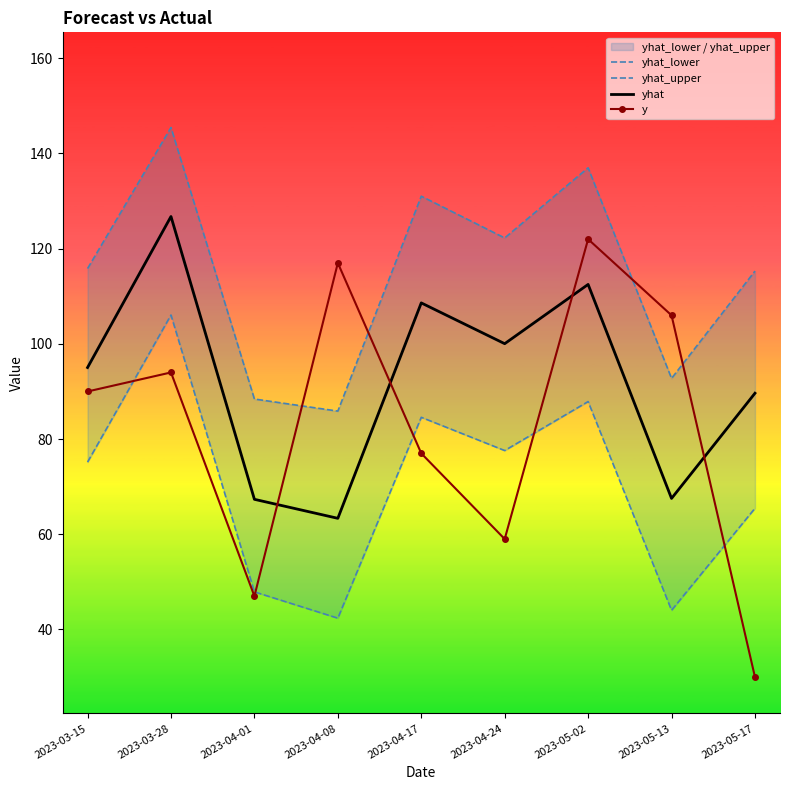

Rank the categories by yhat_upper value from lowest to highest.

2023-04-08, 2023-04-01, 2023-05-13, 2023-05-17, 2023-03-15, 2023-04-24, 2023-04-17, 2023-05-02, 2023-03-28